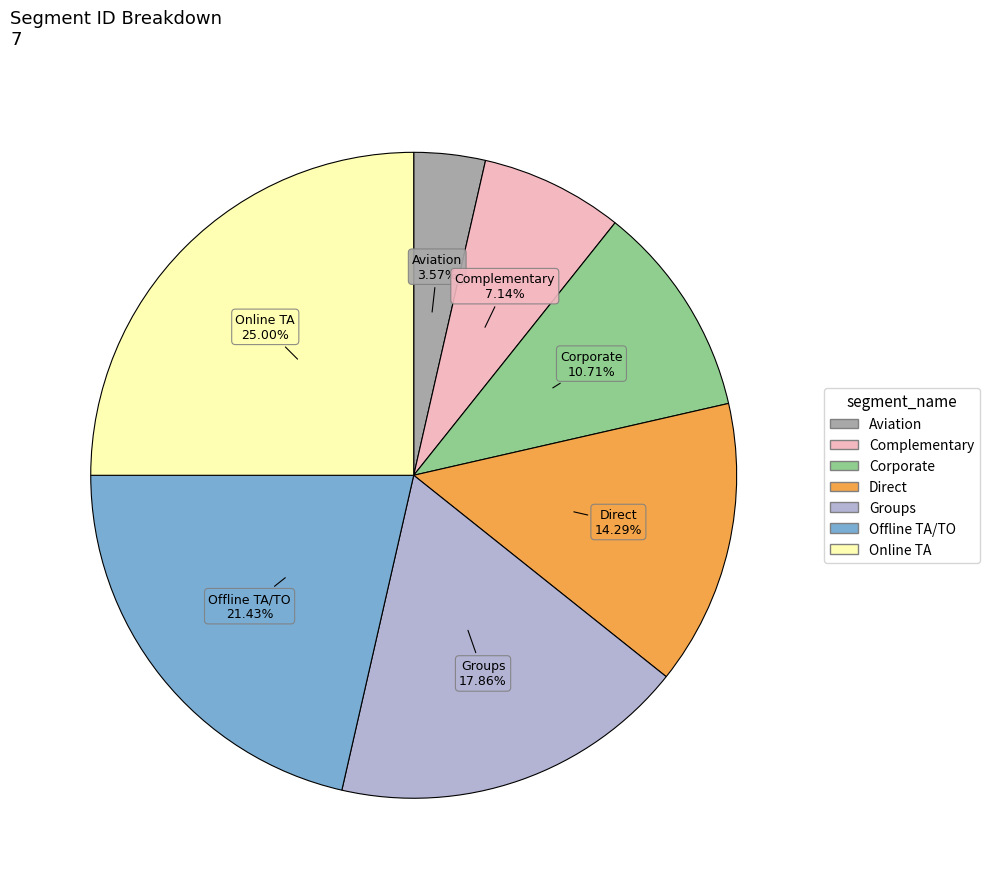

Which slice is the smallest?

Aviation